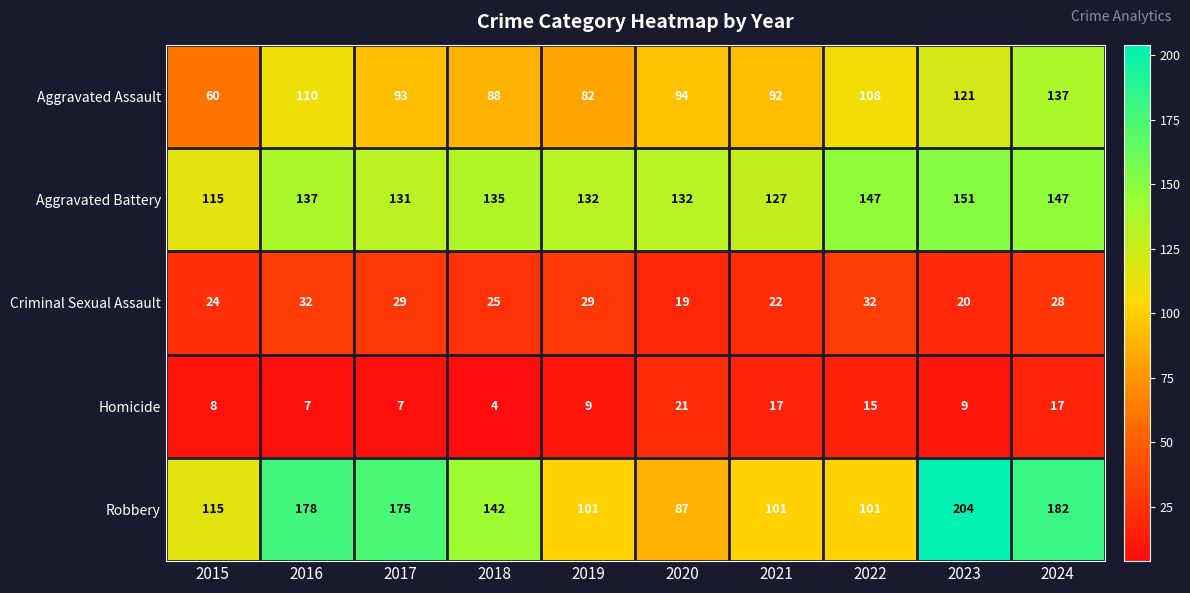

Which series has the largest total across all categories?

Robbery